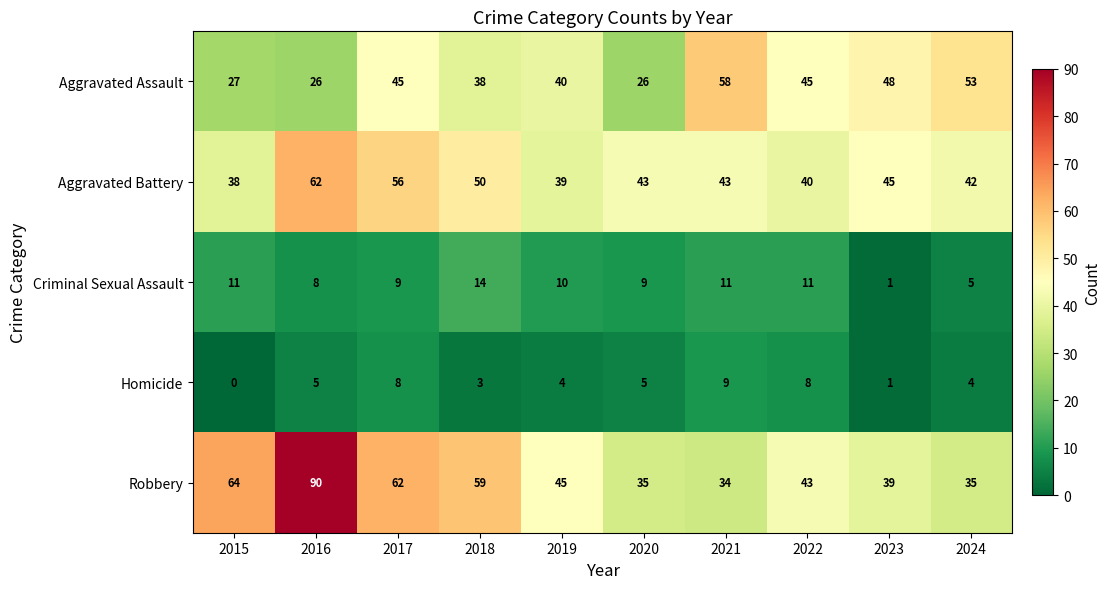

What is the spread (max minus min) of values at 2021?

49